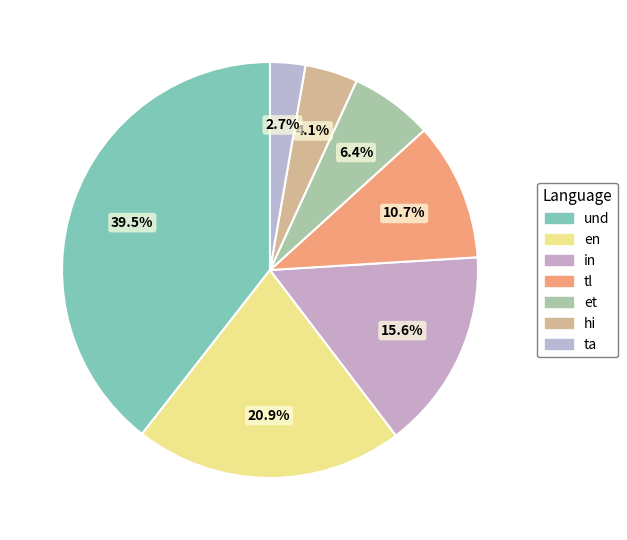

To the nearest percent, what percentage of the pie is ta?

3%